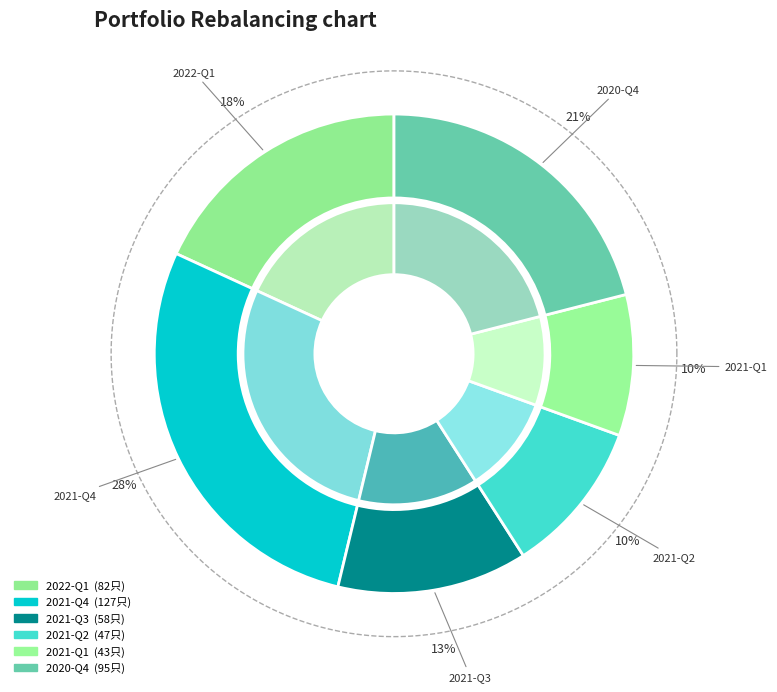

Between 2021-Q1 and 2020-Q4, which is larger?

2020-Q4